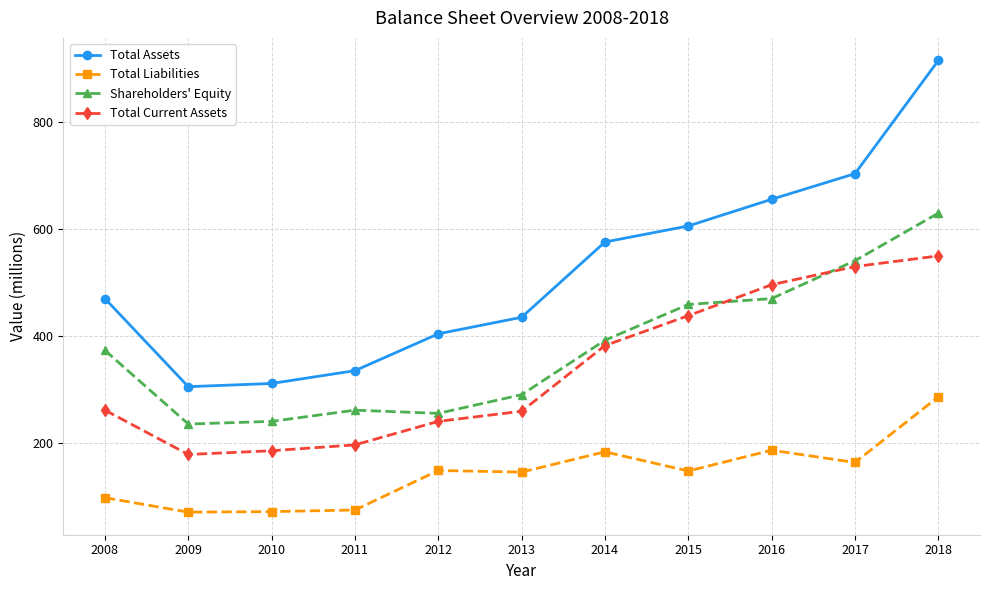

At which category does Shareholders' Equity reach its first local peak?

2011